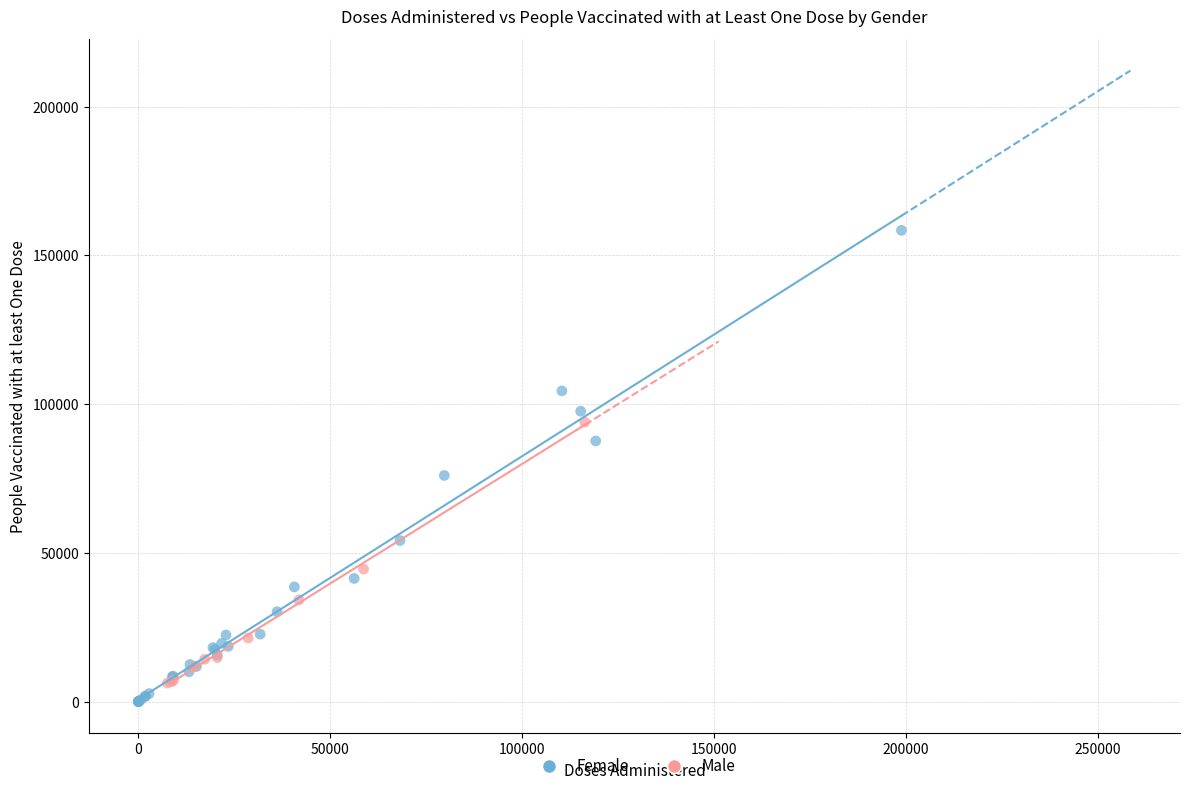

Which series has the widest spread of Y values?

Female